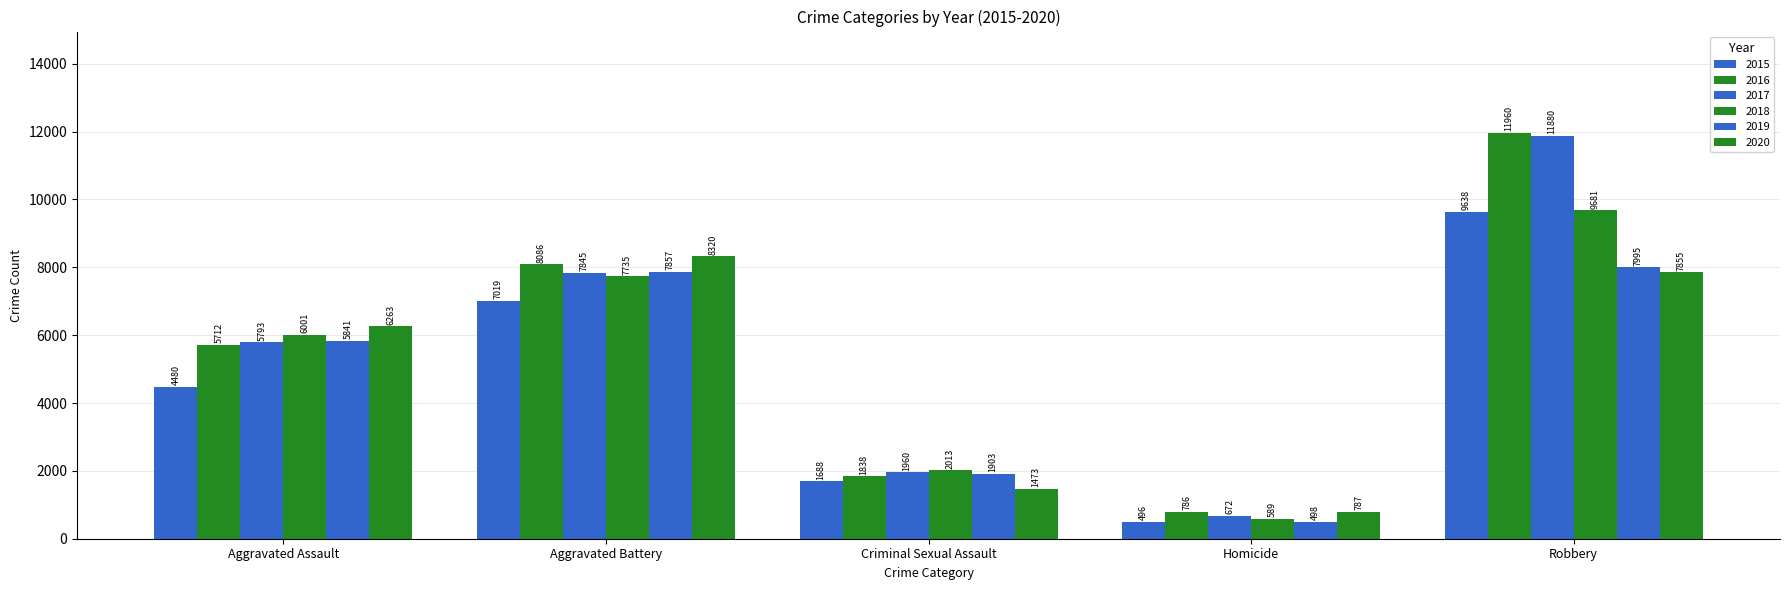

Count the number of categories in the chart.

5